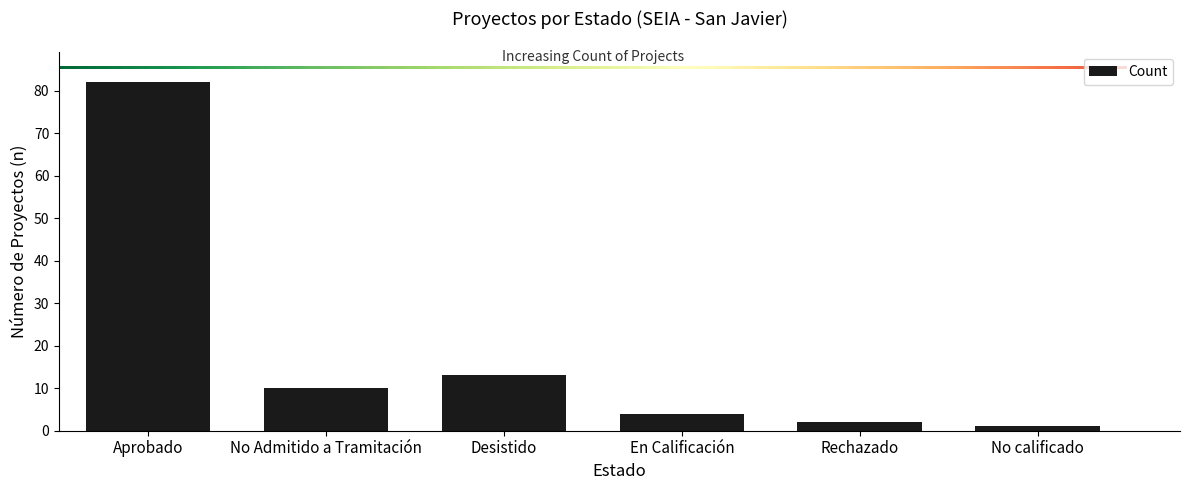

What position from the left is No calificado?

6